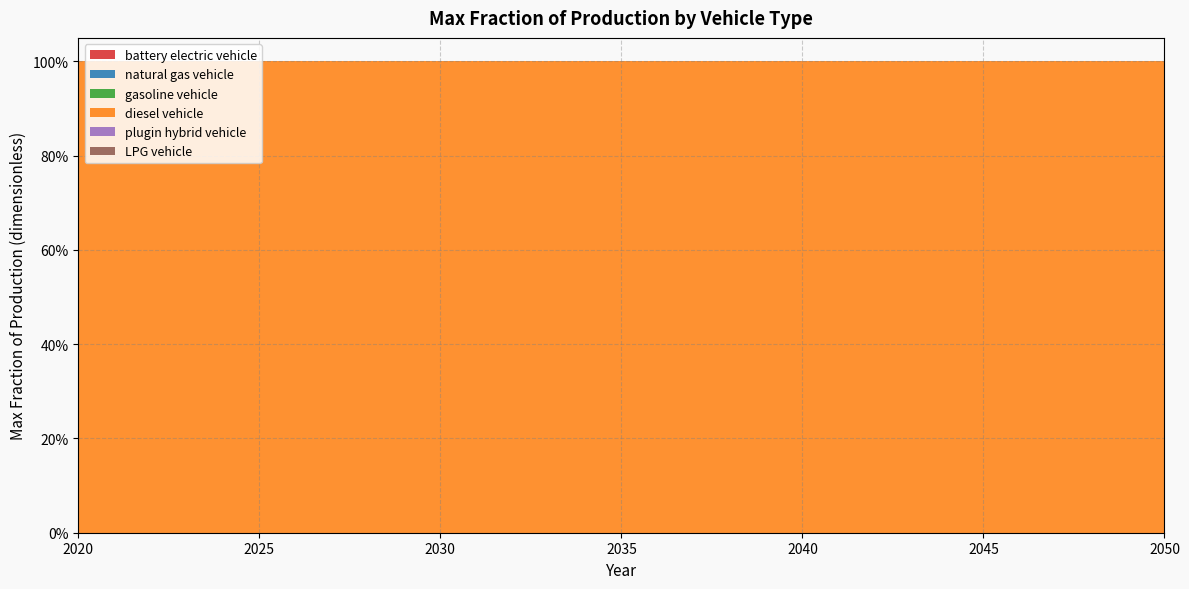

Reading left to right, list all the values displayed in this chart.

battery electric vehicle: 0	0	0	0	0	0	0	0	0	0	0	0	0	0	0	0	0	0	0	0	0	0	0	0	0	0	0	0	0	0	0
natural gas vehicle: 0	0	0	0	0	0	0	0	0	0	0	0	0	0	0	0	0	0	0	0	0	0	0	0	0	0	0	0	0	0	0
gasoline vehicle: 0	0	0	0	0	0	0	0	0	0	0	0	0	0	0	0	0	0	0	0	0	0	0	0	0	0	0	0	0	0	0
diesel vehicle: 1	1	1	1	1	1	1	1	1	1	1	1	1	1	1	1	1	1	1	1	1	1	1	1	1	1	1	1	1	1	1
plugin hybrid vehicle: 0	0	0	0	0	0	0	0	0	0	0	0	0	0	0	0	0	0	0	0	0	0	0	0	0	0	0	0	0	0	0
LPG vehicle: 0	0	0	0	0	0	0	0	0	0	0	0	0	0	0	0	0	0	0	0	0	0	0	0	0	0	0	0	0	0	0